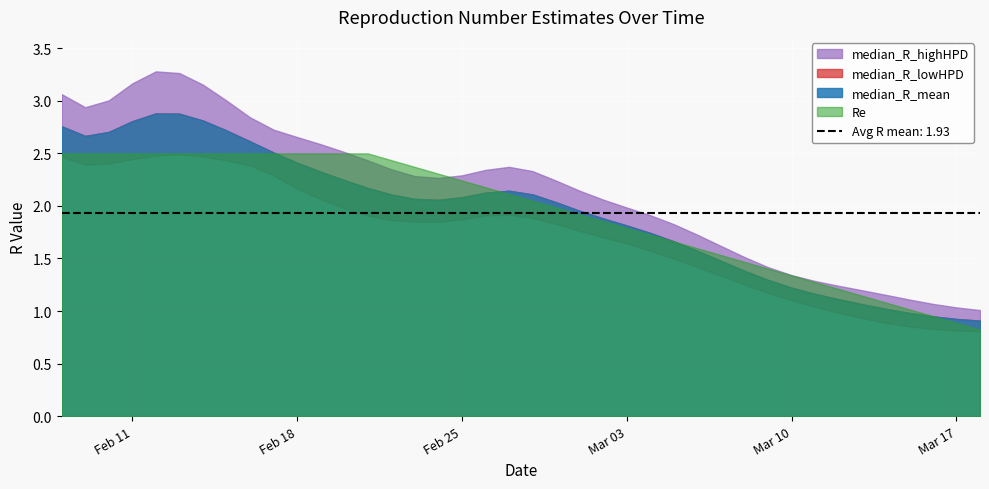

What is the difference between the maximum and second lowest values in the median_R_lowHPD series?

1.7